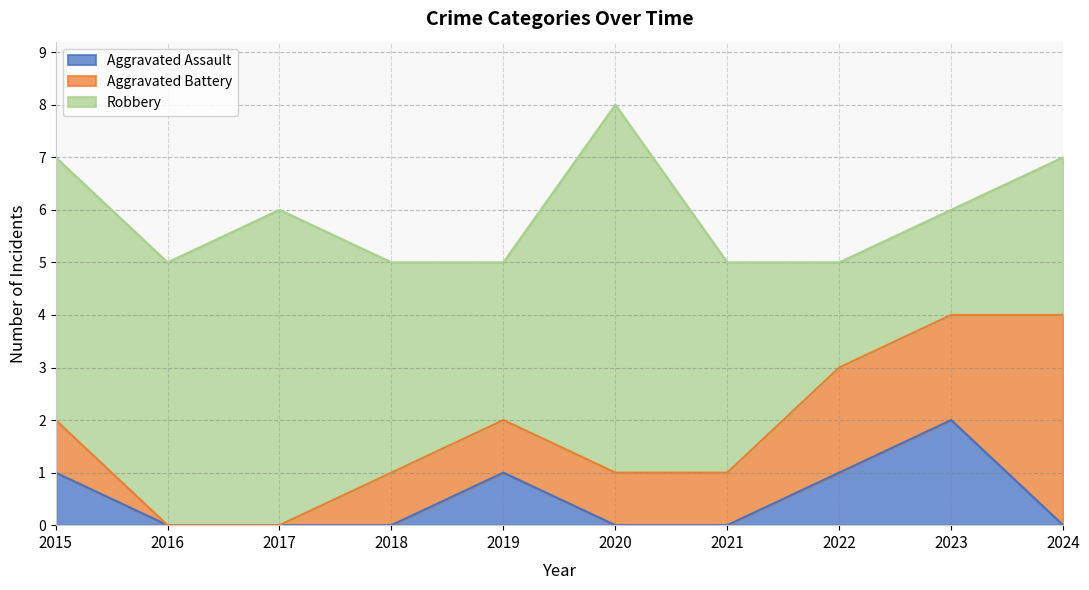

Does the chart display data point markers on the line(s)?

No